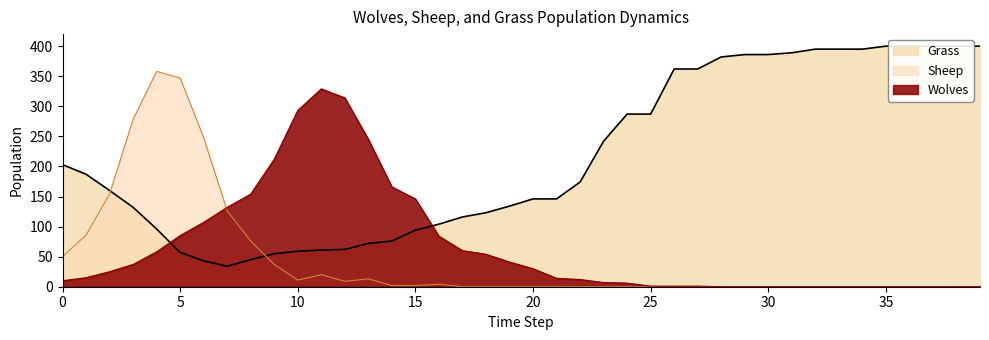

What is the difference between the highest and lowest values at 13?

232